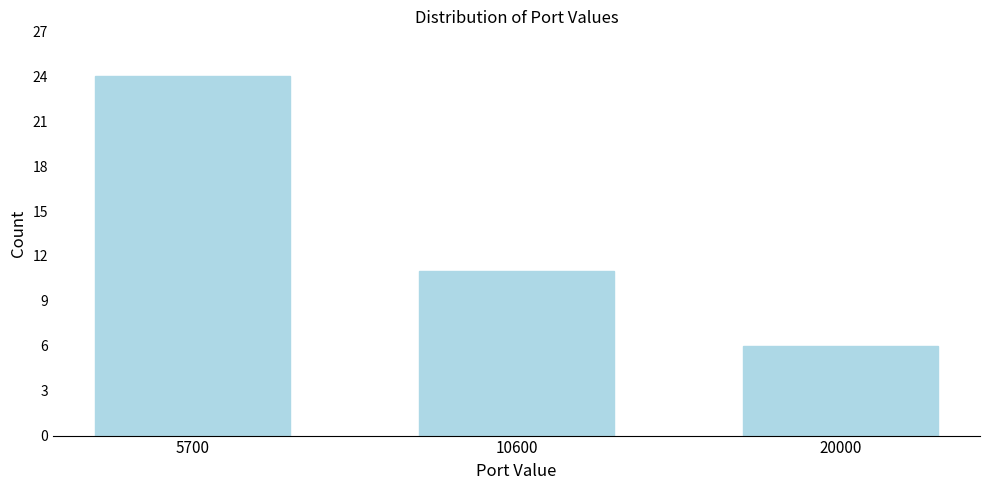

Reading left to right, what are all the values shown in this chart?

24	11	6